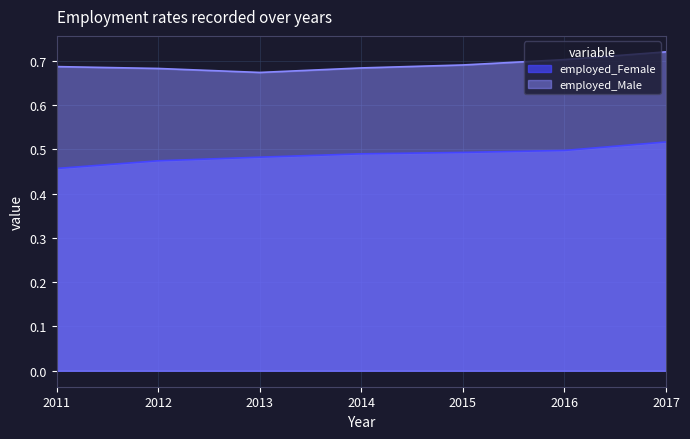

Is it true that employed_Female equals 0.5 at 2013?

True